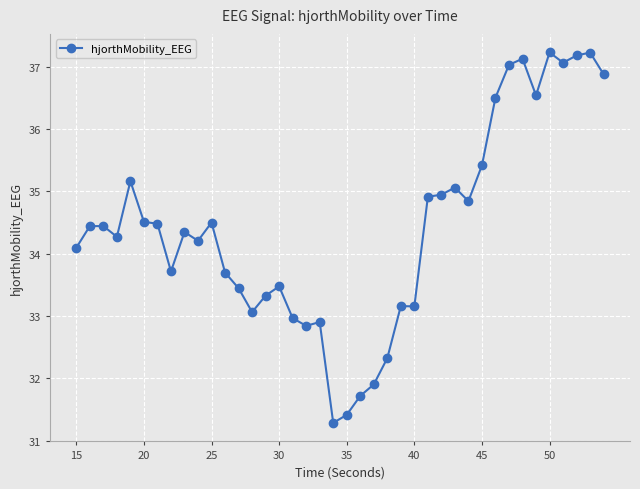

What is the difference between the maximum and minimum values?

5.9